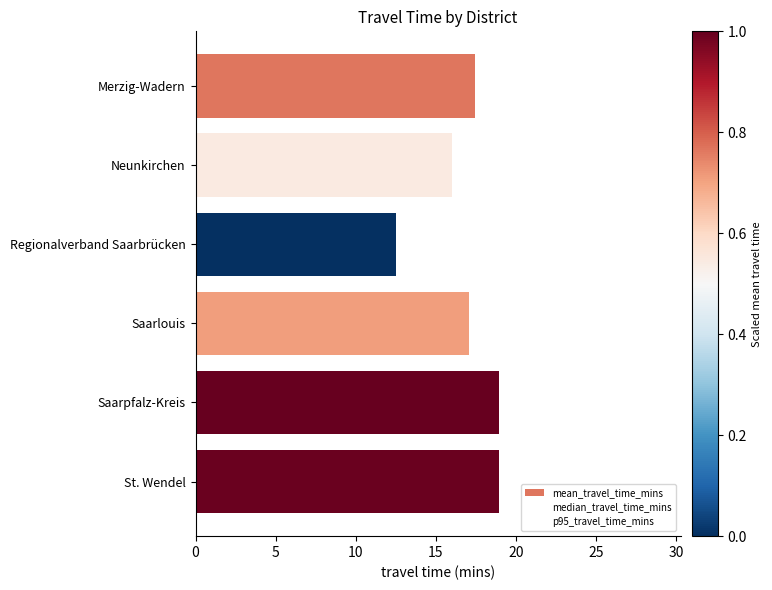

What is the value of the median_travel_time_mins bar at the 3rd from the left?

9.4